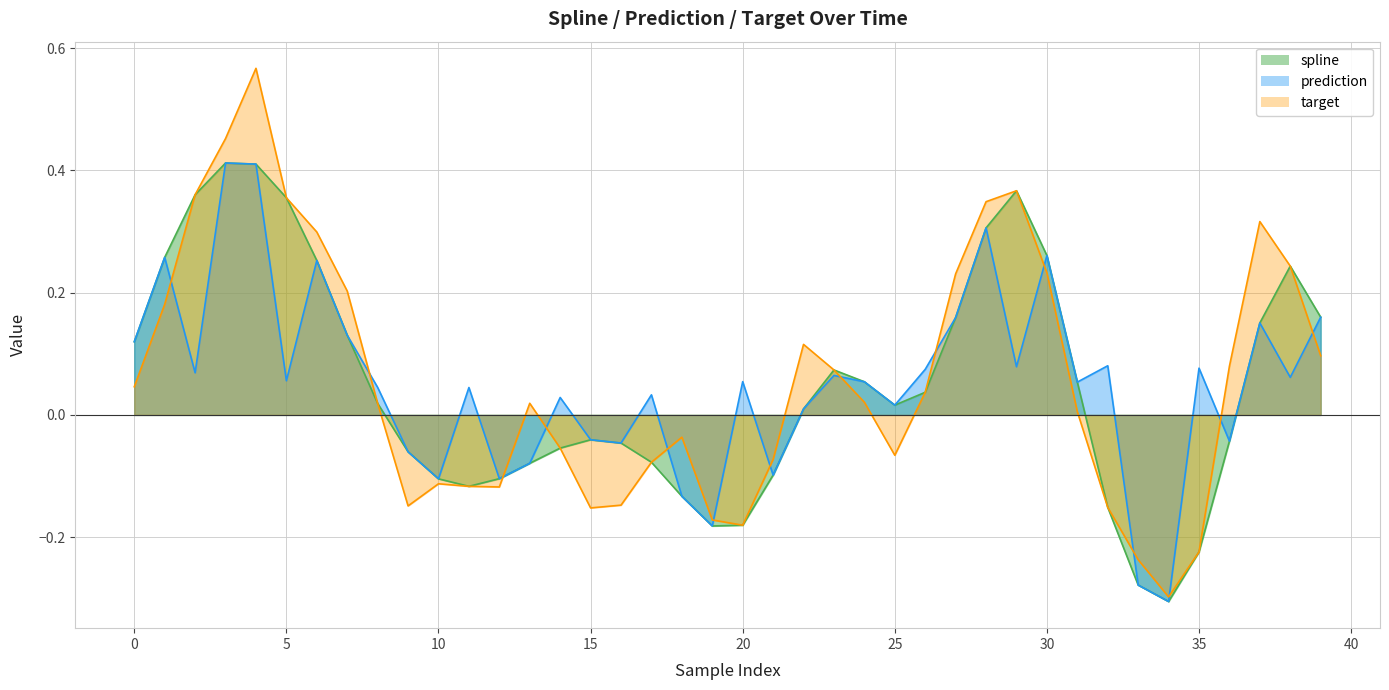

Reading left to right, list all the values displayed in this chart.

spline: 0.1	0.3	0.4	0.4	0.4	0.4	0.3	0.1	0.0	-0.1	-0.1	-0.1	-0.1	-0.1	-0.1	-0.0	-0.0	-0.1	-0.1	-0.2	-0.2	-0.1	0.0	0.1	0.1	0.0	0.0	0.2	0.3	0.4	0.3	0.1	-0.2	-0.3	-0.3	-0.2	-0.0	0.2	0.2	0.2
prediction: 0.1	0.3	0.1	0.4	0.4	0.1	0.3	0.1	0.0	-0.1	-0.1	0.0	-0.1	-0.1	0.0	-0.0	-0.0	0.0	-0.1	-0.2	0.1	-0.1	0.0	0.1	0.1	0.0	0.1	0.2	0.3	0.1	0.3	0.1	0.1	-0.3	-0.3	0.1	-0.0	0.2	0.1	0.2
target: 0.0	0.2	0.4	0.5	0.6	0.4	0.3	0.2	0.0	-0.1	-0.1	-0.1	-0.1	0.0	-0.1	-0.2	-0.1	-0.1	-0.0	-0.2	-0.2	-0.1	0.1	0.1	0.0	-0.1	0.0	0.2	0.3	0.4	0.2	0.0	-0.2	-0.2	-0.3	-0.2	0.1	0.3	0.2	0.1